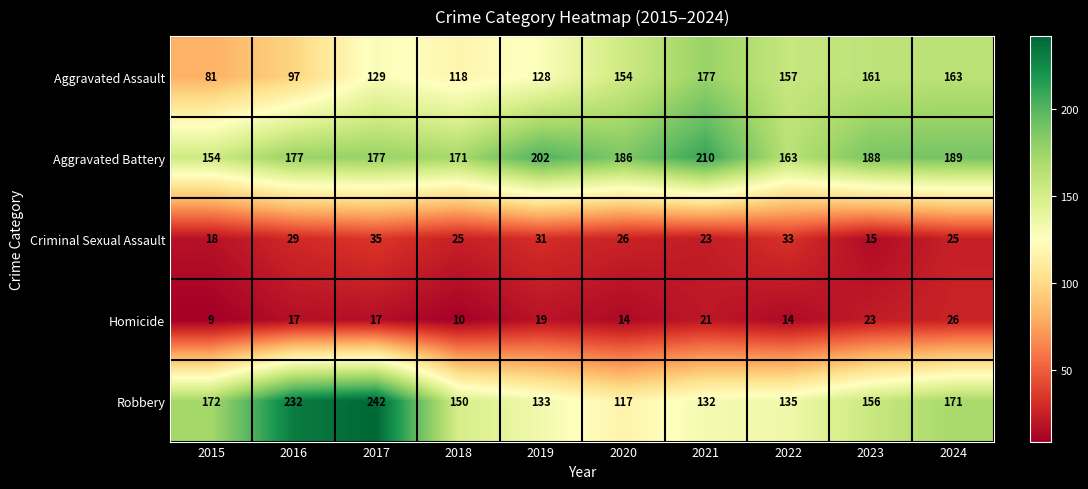

What is the greatest value displayed?

242